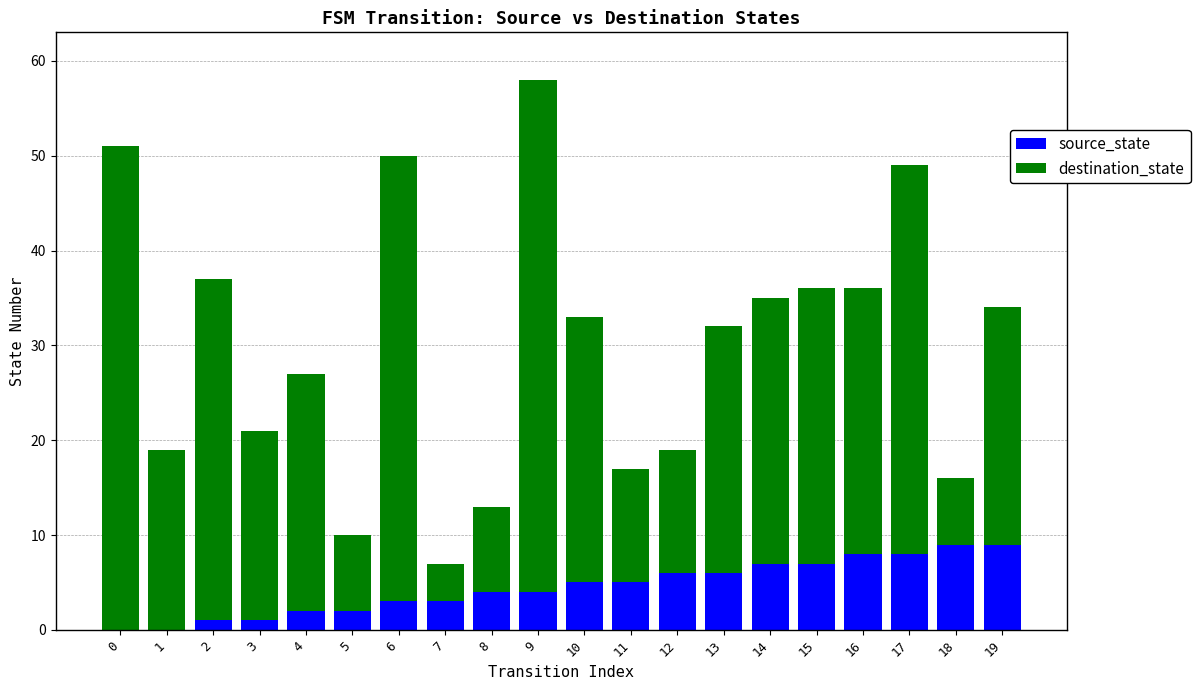

The value of source_state at 12 is 8. True or false?

False